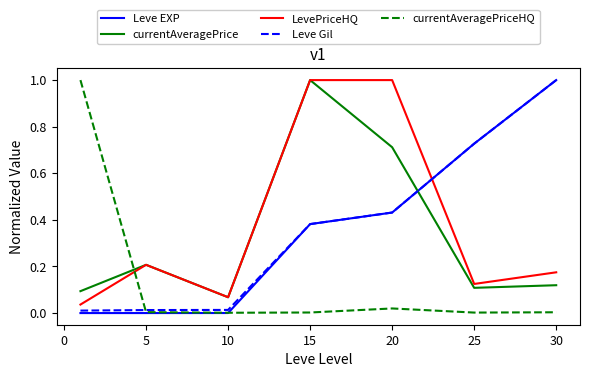

True or false: currentAveragePrice and Leve Gil intersect in this chart.

True